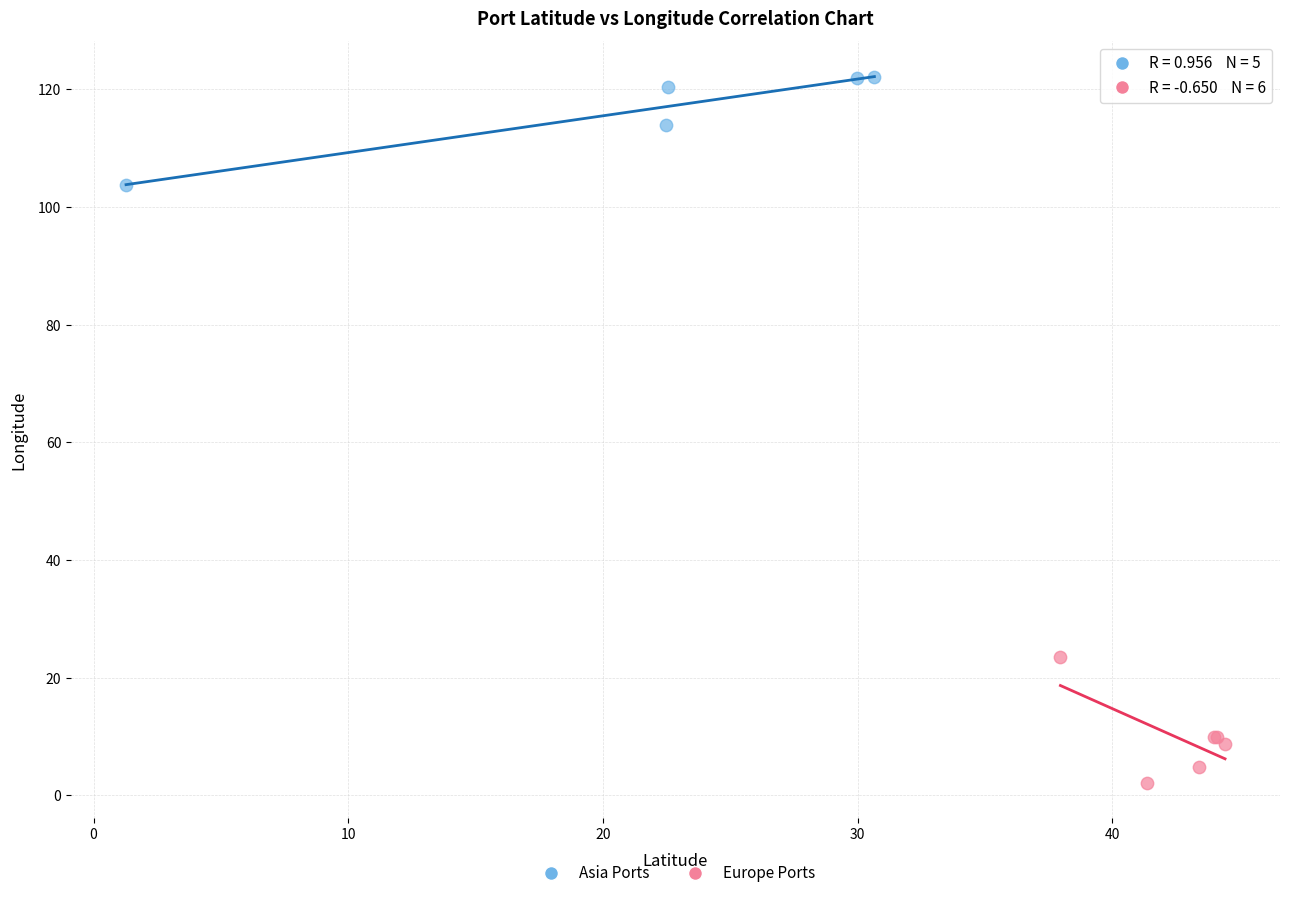

Which series reaches the maximum Y coordinate?

Asia Ports